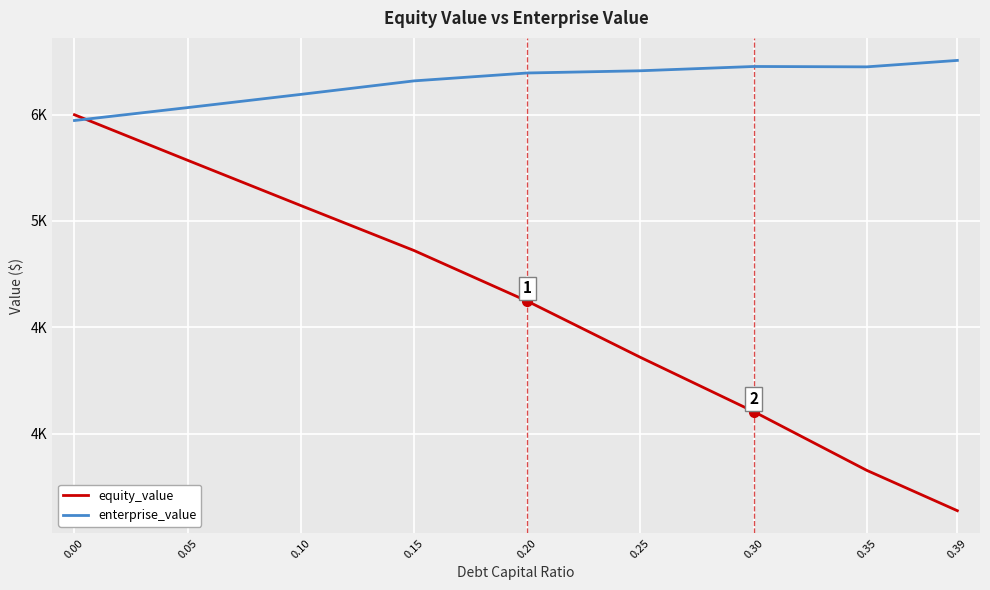

True or false: equity_value has more than 0 interior local peaks.

False